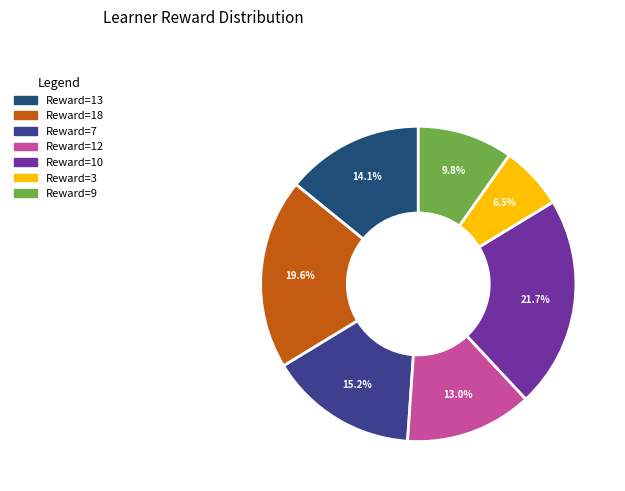

How many slices are in this pie chart?

7